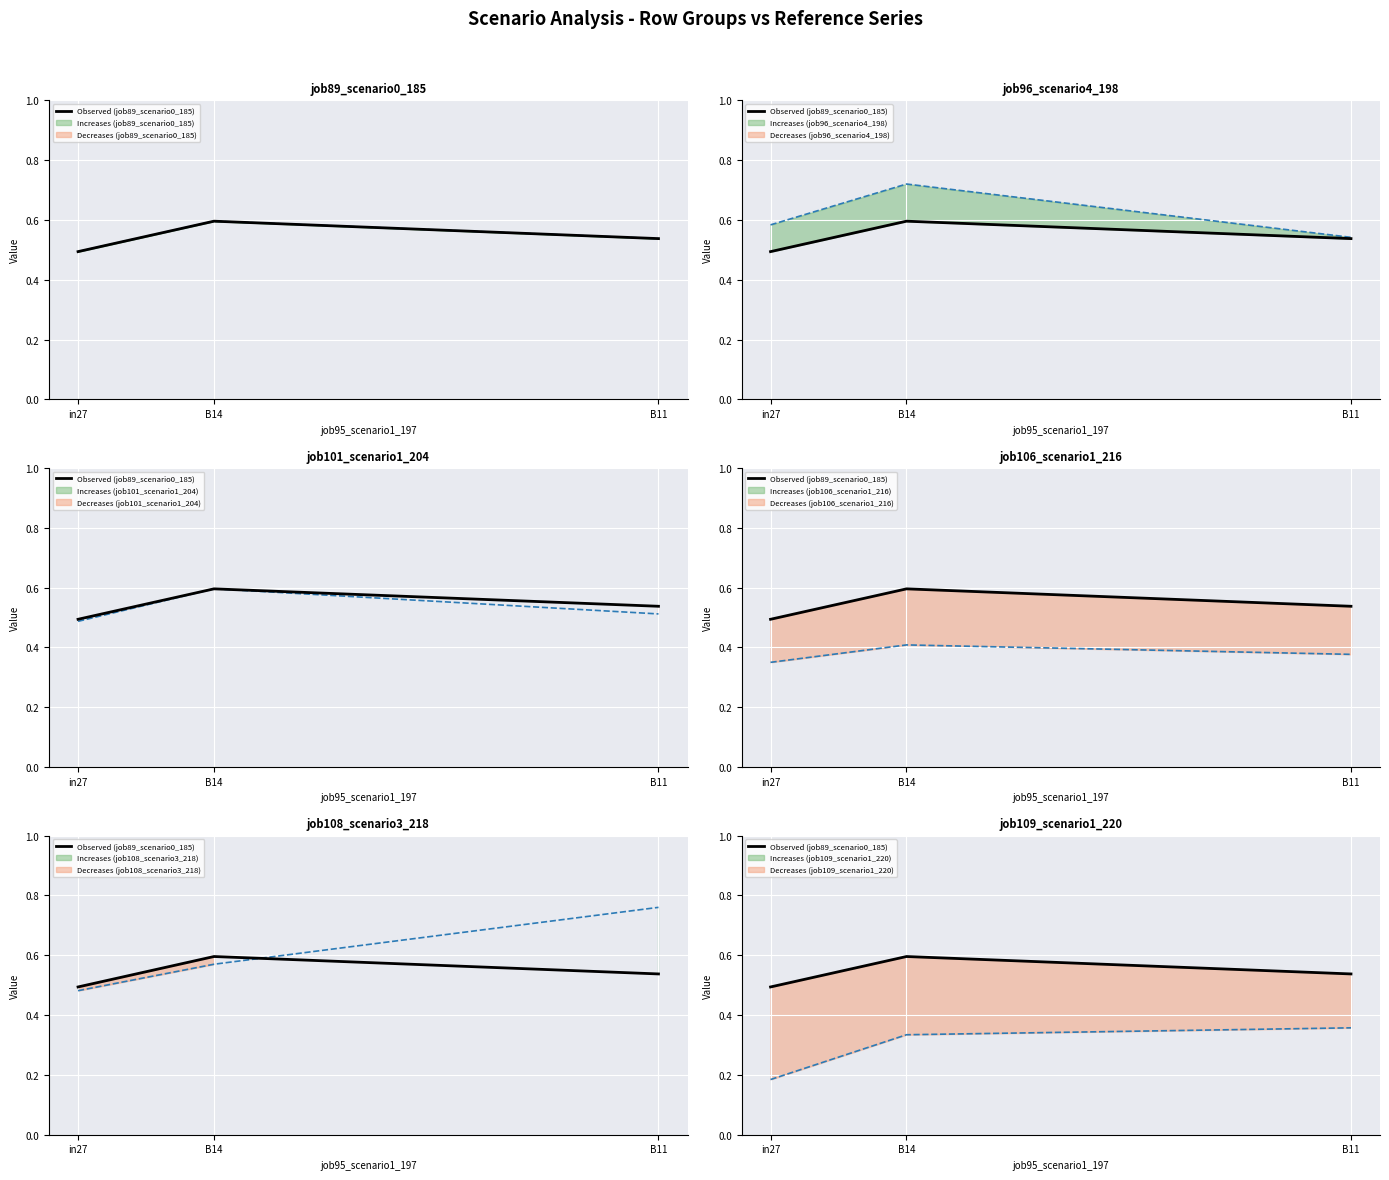

What value does the data have at B11?

0.5